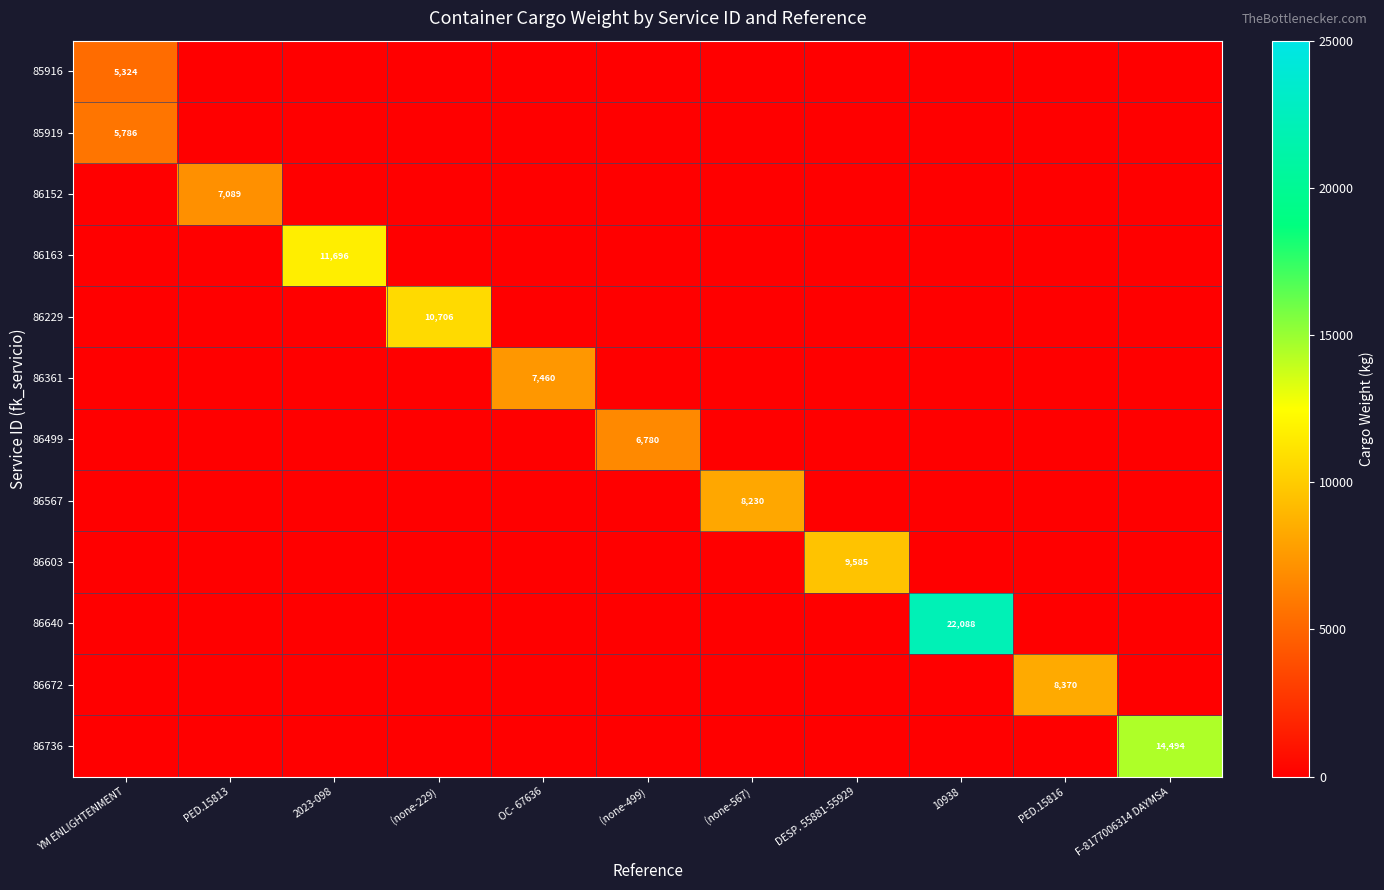

What is the maximum value for 86736?

14494